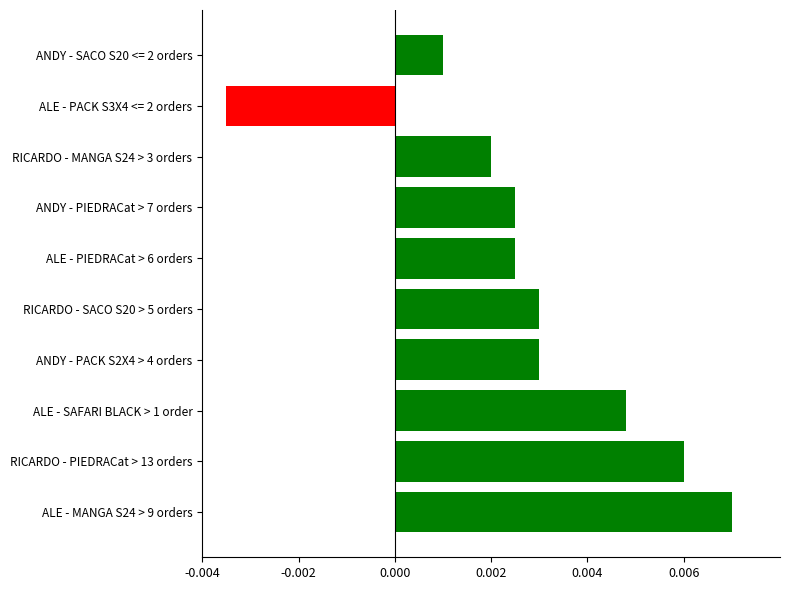

At which label is the value closest to 0?

ANDY - SACO S20 <= 2 orders